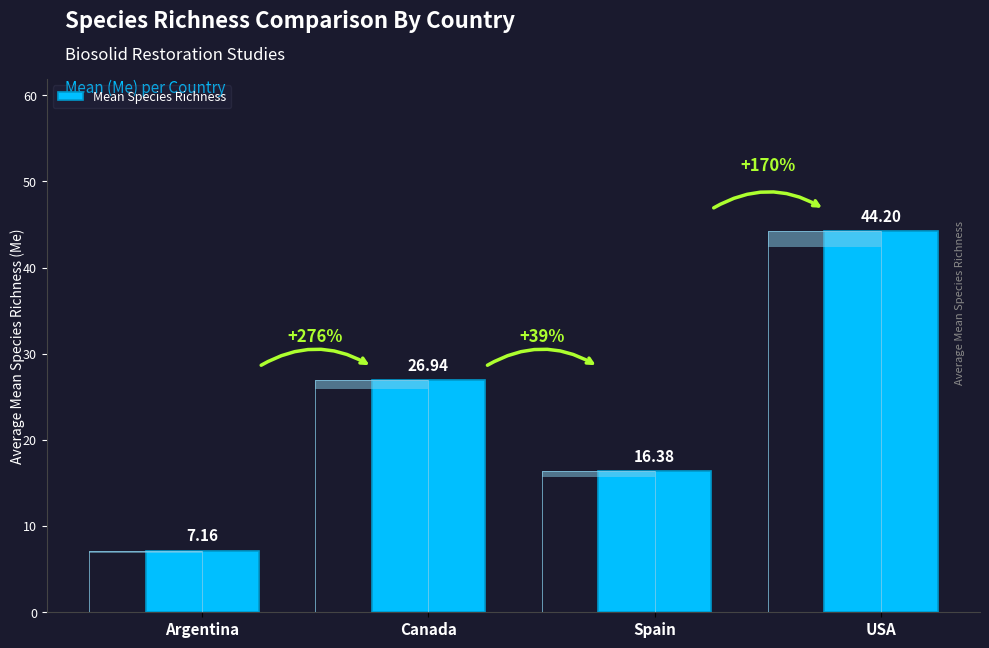

How many bars are there in total?

4